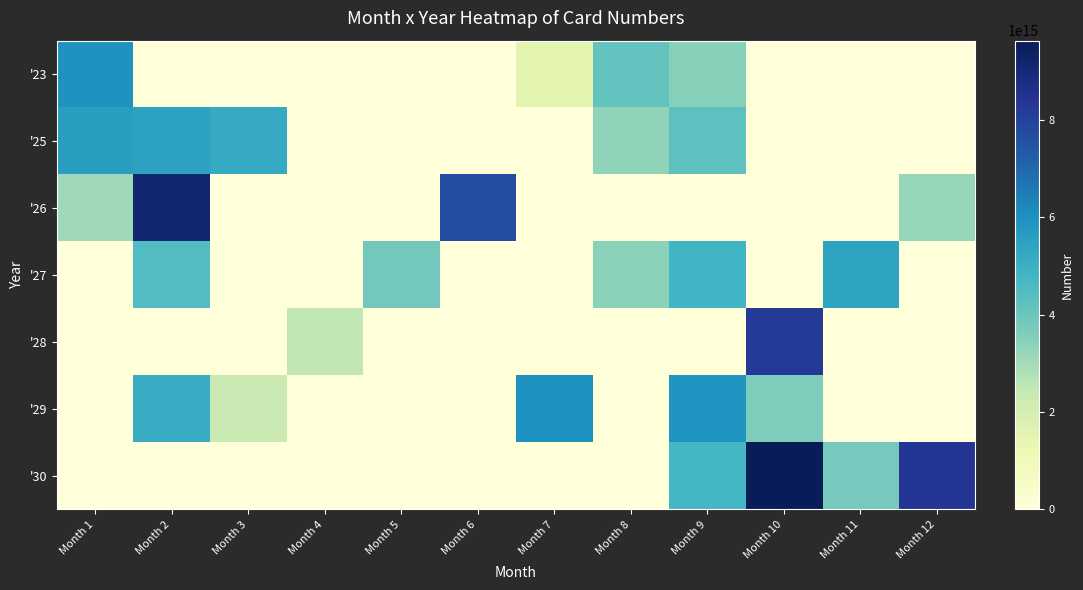

Rank the series at Month 3 from highest to lowest value.

'25, '29, '23, '26, '27, '28, '30